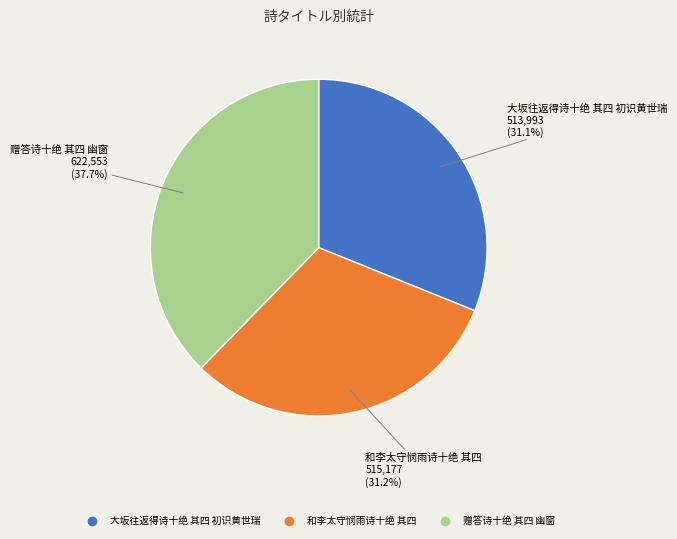

Approximately how many times larger is the value at 大坂往返得诗十绝 其四 初识黄世瑞 compared to 赠答诗十绝 其四 幽窗?

0.8